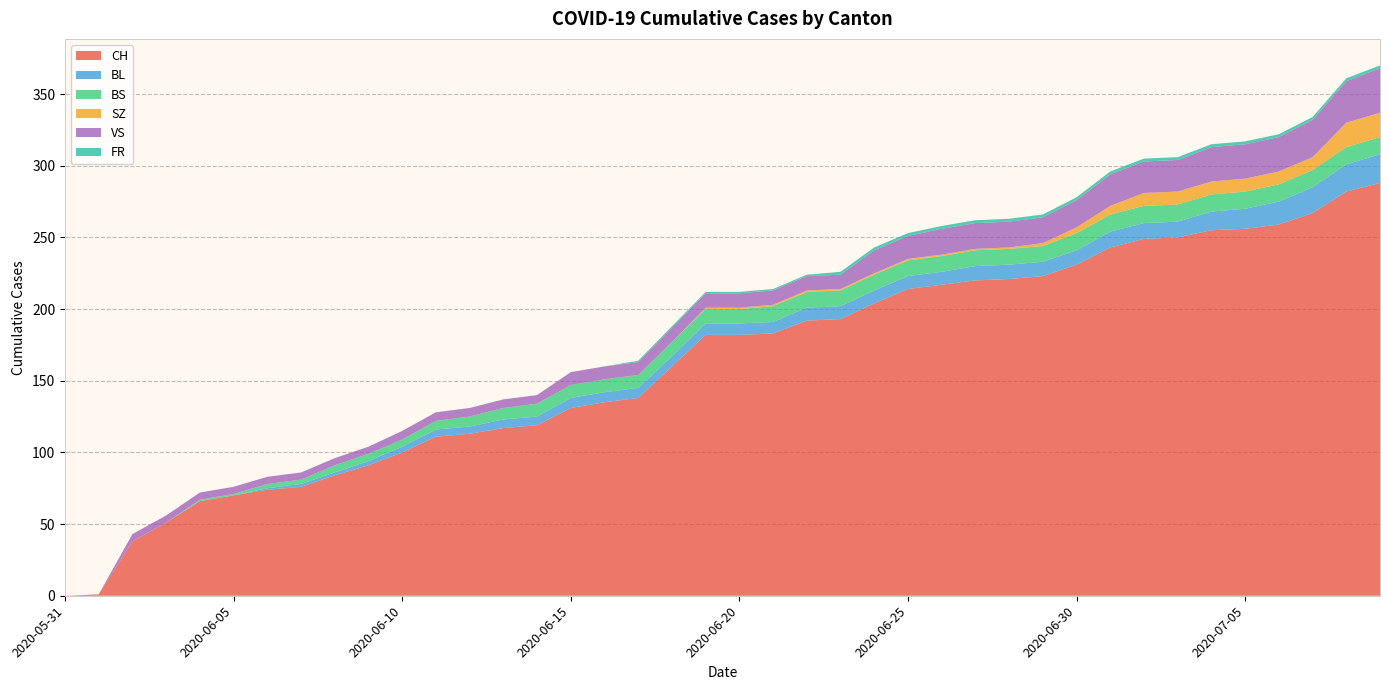

Reading left to right, what are all the values shown in this chart?

CH: 2020-05-31=0	2020-06-01=1	2020-06-02=38	2020-06-03=51	2020-06-04=66	2020-06-05=70	2020-06-06=74	2020-06-07=76	2020-06-08=84	2020-06-09=91	2020-06-10=100	2020-06-11=111	2020-06-12=113	2020-06-13=117	2020-06-14=119	2020-06-15=131	2020-06-16=135	2020-06-17=138	2020-06-18=160	2020-06-19=182	2020-06-20=182	2020-06-21=183	2020-06-22=192	2020-06-23=193	2020-06-24=204	2020-06-25=214	2020-06-26=217	2020-06-27=220	2020-06-28=221	2020-06-29=223	2020-06-30=231	2020-07-01=243	2020-07-02=249	2020-07-03=250	2020-07-04=255	2020-07-05=256	2020-07-06=259	2020-07-07=267	2020-07-08=282	2020-07-09=288
BL: 2020-05-31=0	2020-06-01=0	2020-06-02=0	2020-06-03=0	2020-06-04=0	2020-06-05=0	2020-06-06=1	2020-06-07=2	2020-06-08=2	2020-06-09=3	2020-06-10=4	2020-06-11=5	2020-06-12=5	2020-06-13=6	2020-06-14=6	2020-06-15=7	2020-06-16=7	2020-06-17=7	2020-06-18=7	2020-06-19=8	2020-06-20=8	2020-06-21=8	2020-06-22=9	2020-06-23=9	2020-06-24=9	2020-06-25=9	2020-06-26=9	2020-06-27=10	2020-06-28=10	2020-06-29=10	2020-06-30=10	2020-07-01=11	2020-07-02=11	2020-07-03=11	2020-07-04=13	2020-07-05=14	2020-07-06=16	2020-07-07=18	2020-07-08=19	2020-07-09=20
BS: 2020-05-31=0	2020-06-01=0	2020-06-02=0	2020-06-03=0	2020-06-04=1	2020-06-05=1	2020-06-06=3	2020-06-07=3	2020-06-08=5	2020-06-09=5	2020-06-10=5	2020-06-11=6	2020-06-12=7	2020-06-13=8	2020-06-14=9	2020-06-15=9	2020-06-16=9	2020-06-17=9	2020-06-18=10	2020-06-19=10	2020-06-20=10	2020-06-21=11	2020-06-22=11	2020-06-23=11	2020-06-24=11	2020-06-25=11	2020-06-26=11	2020-06-27=11	2020-06-28=11	2020-06-29=11	2020-06-30=12	2020-07-01=12	2020-07-02=12	2020-07-03=12	2020-07-04=12	2020-07-05=12	2020-07-06=12	2020-07-07=12	2020-07-08=12	2020-07-09=12
SZ: 2020-05-31=0	2020-06-01=0	2020-06-02=0	2020-06-03=0	2020-06-04=0	2020-06-05=0	2020-06-06=0	2020-06-07=0	2020-06-08=0	2020-06-09=0	2020-06-10=0	2020-06-11=0	2020-06-12=0	2020-06-13=0	2020-06-14=0	2020-06-15=0	2020-06-16=0	2020-06-17=0	2020-06-18=0	2020-06-19=1	2020-06-20=1	2020-06-21=1	2020-06-22=1	2020-06-23=1	2020-06-24=1	2020-06-25=1	2020-06-26=1	2020-06-27=1	2020-06-28=1	2020-06-29=2	2020-06-30=4	2020-07-01=6	2020-07-02=9	2020-07-03=9	2020-07-04=9	2020-07-05=9	2020-07-06=9	2020-07-07=9	2020-07-08=17	2020-07-09=17
VS: 2020-05-31=0	2020-06-01=0	2020-06-02=5	2020-06-03=5	2020-06-04=5	2020-06-05=5	2020-06-06=5	2020-06-07=5	2020-06-08=5	2020-06-09=5	2020-06-10=6	2020-06-11=6	2020-06-12=6	2020-06-13=6	2020-06-14=6	2020-06-15=9	2020-06-16=9	2020-06-17=9	2020-06-18=10	2020-06-19=10	2020-06-20=10	2020-06-21=10	2020-06-22=10	2020-06-23=10	2020-06-24=16	2020-06-25=16	2020-06-26=18	2020-06-27=18	2020-06-28=18	2020-06-29=18	2020-06-30=19	2020-07-01=22	2020-07-02=22	2020-07-03=22	2020-07-04=24	2020-07-05=24	2020-07-06=24	2020-07-07=26	2020-07-08=29	2020-07-09=31
FR: 2020-05-31=0	2020-06-01=0	2020-06-02=0	2020-06-03=0	2020-06-04=0	2020-06-05=0	2020-06-06=0	2020-06-07=0	2020-06-08=0	2020-06-09=0	2020-06-10=0	2020-06-11=0	2020-06-12=0	2020-06-13=0	2020-06-14=0	2020-06-15=0	2020-06-16=0	2020-06-17=1	2020-06-18=1	2020-06-19=1	2020-06-20=1	2020-06-21=1	2020-06-22=1	2020-06-23=2	2020-06-24=2	2020-06-25=2	2020-06-26=2	2020-06-27=2	2020-06-28=2	2020-06-29=2	2020-06-30=2	2020-07-01=2	2020-07-02=2	2020-07-03=2	2020-07-04=2	2020-07-05=2	2020-07-06=2	2020-07-07=2	2020-07-08=2	2020-07-09=2